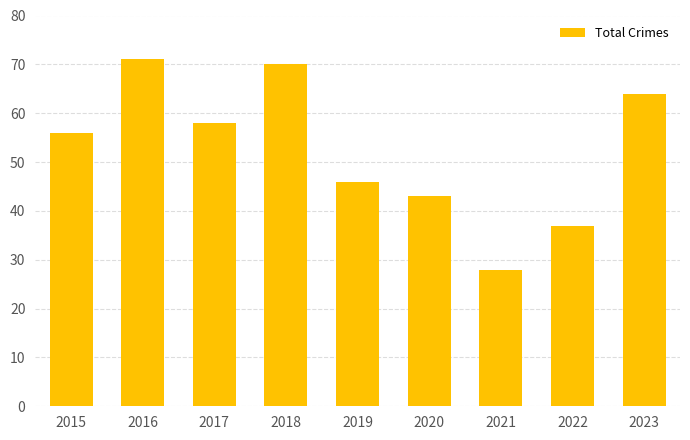

Rank the categories by value from highest to lowest.

2016, 2018, 2023, 2017, 2015, 2019, 2020, 2022, 2021